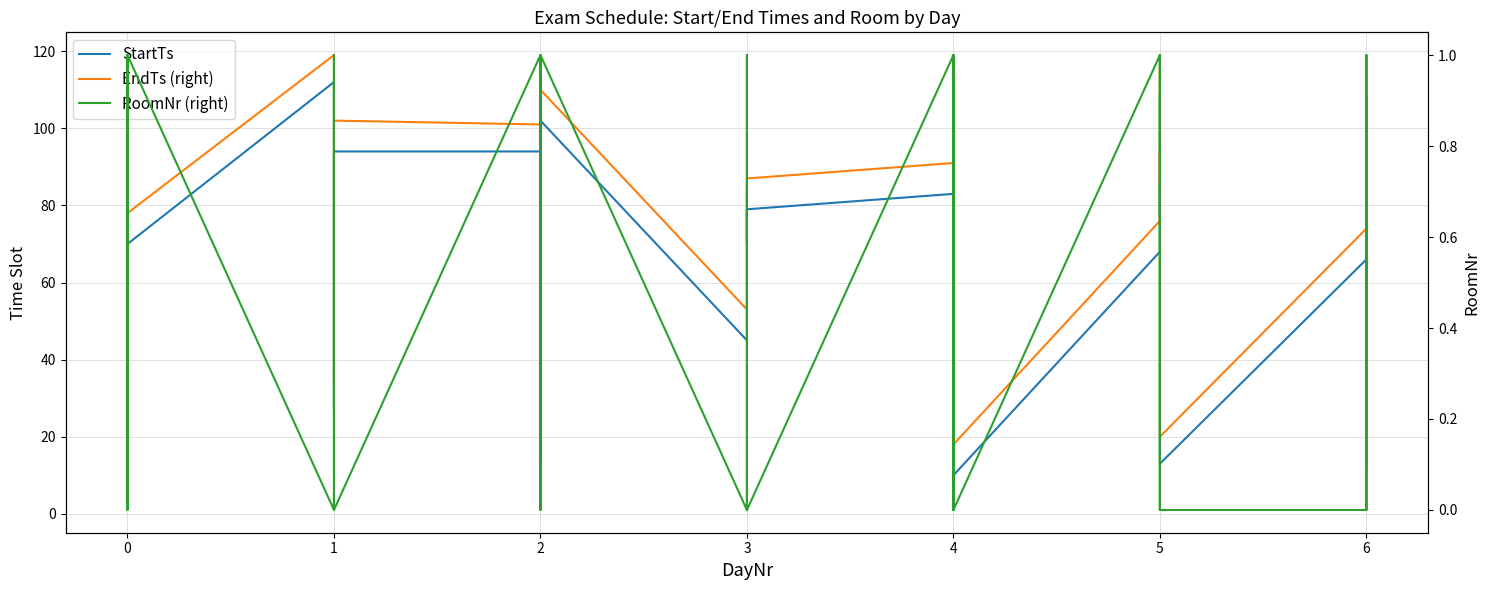

What value does the StartTs series have at 3?

70